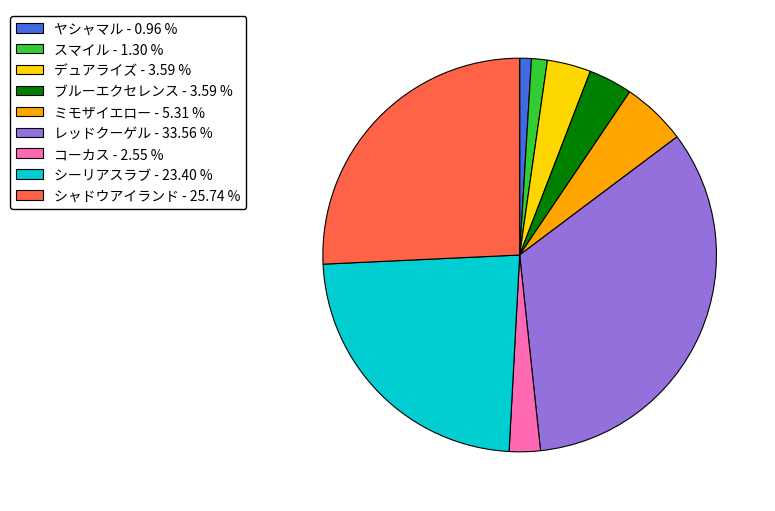

Which category has the biggest portion of the pie?

レッドクーゲル